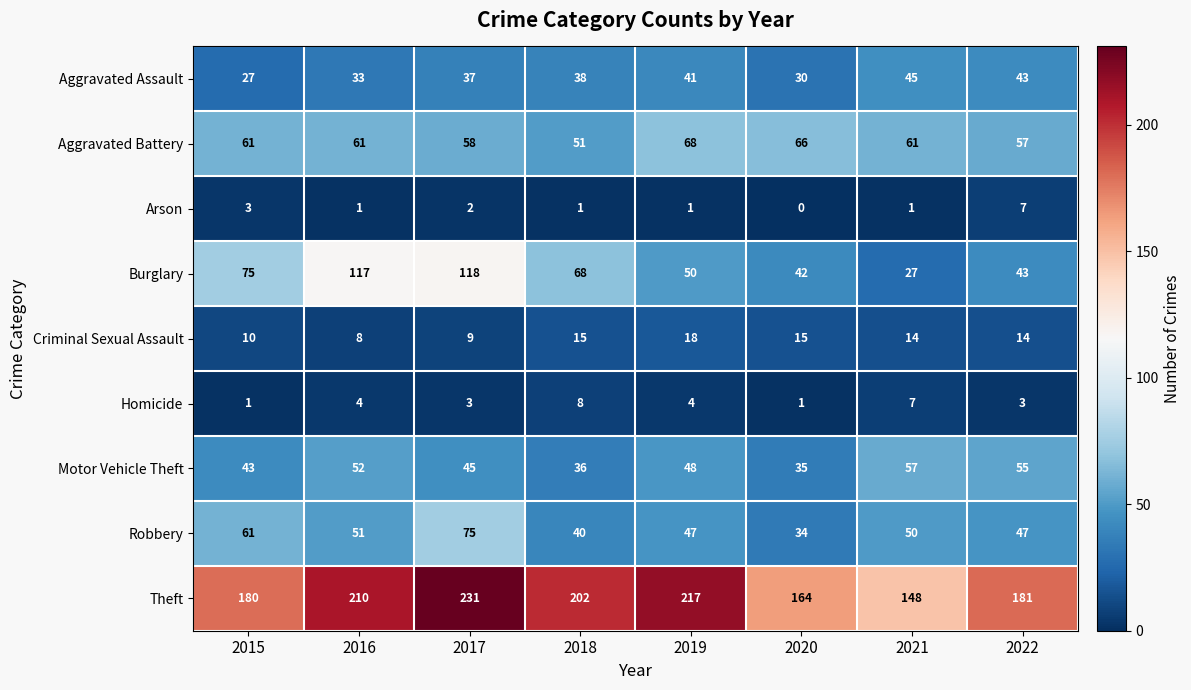

Rank the series by their maximum value, from highest to lowest.

Theft, Burglary, Robbery, Aggravated Battery, Motor Vehicle Theft, Aggravated Assault, Criminal Sexual Assault, Homicide, Arson